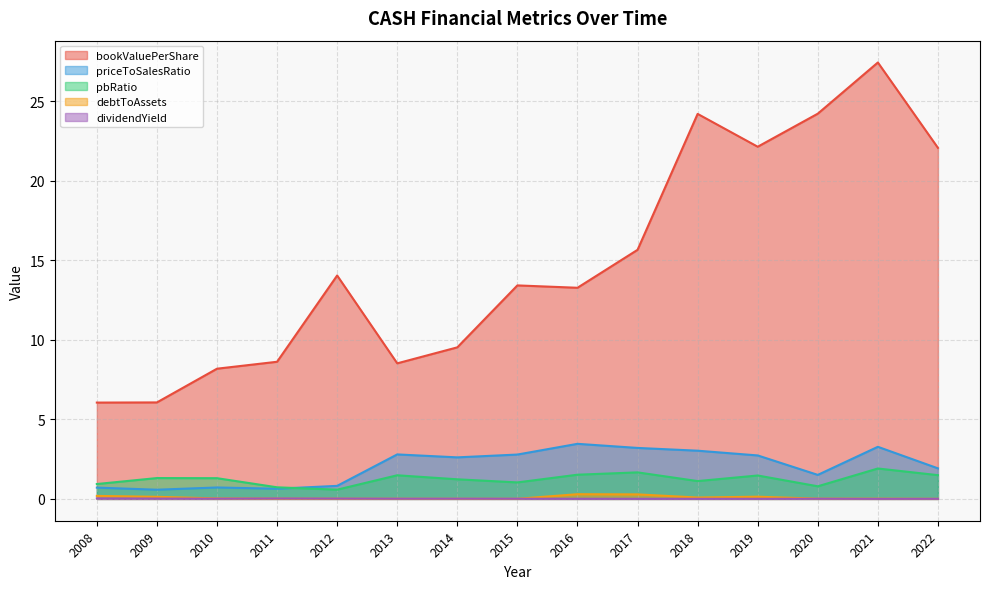

True or false: pbRatio has a value of 1.5 at 2019.

True